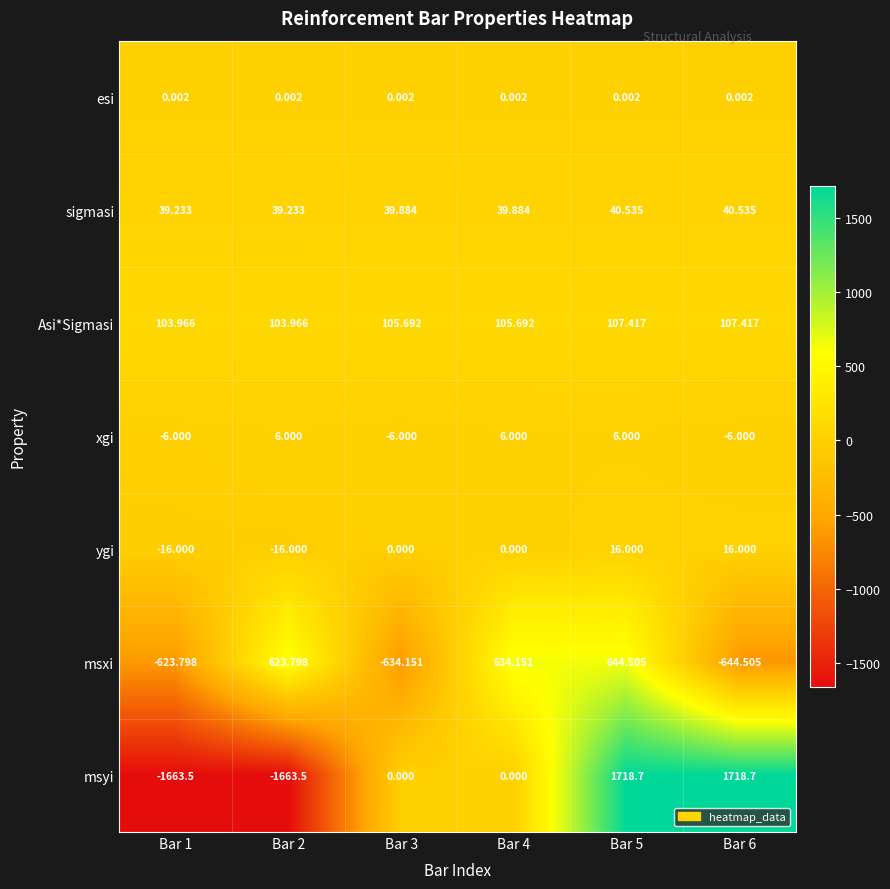

Which series has the widest spread of values?

msyi